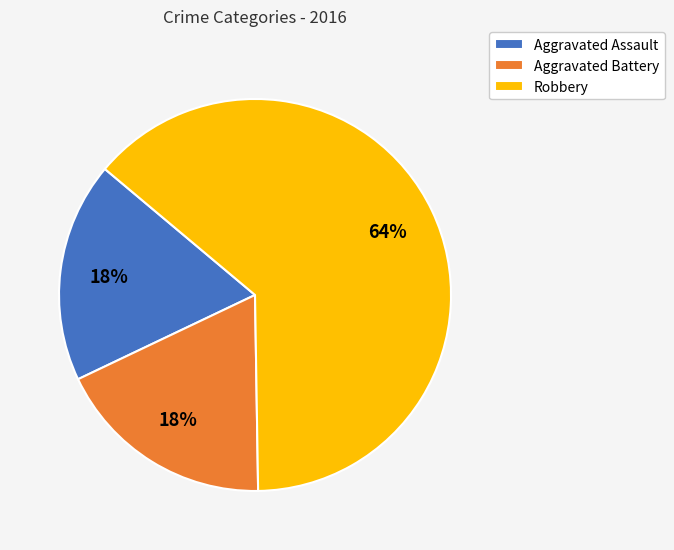

Do Aggravated Battery and Robbery together represent more than half of the pie?

Yes